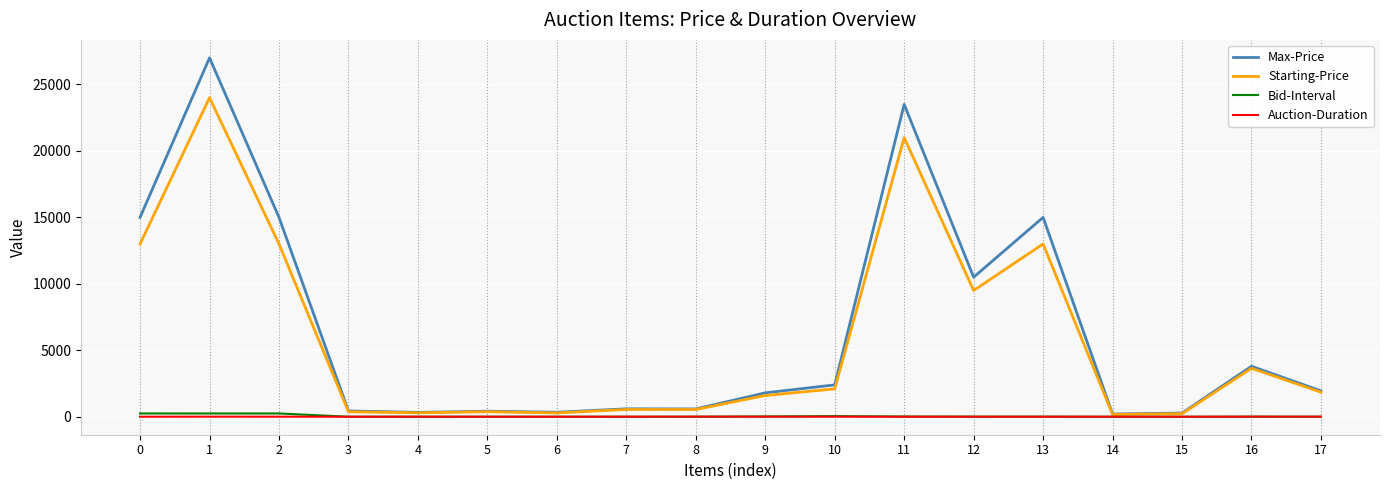

What is the maximum value shown in the chart?

27000